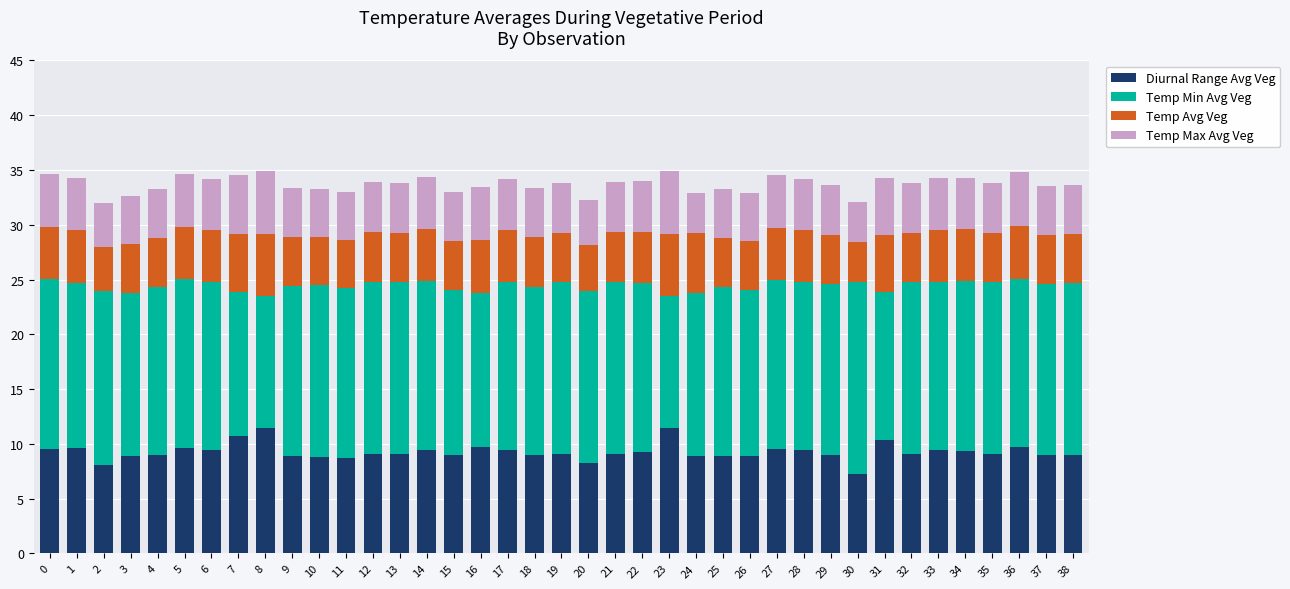

What is the lowest value of the Diurnal Range Avg Veg series?

7.3